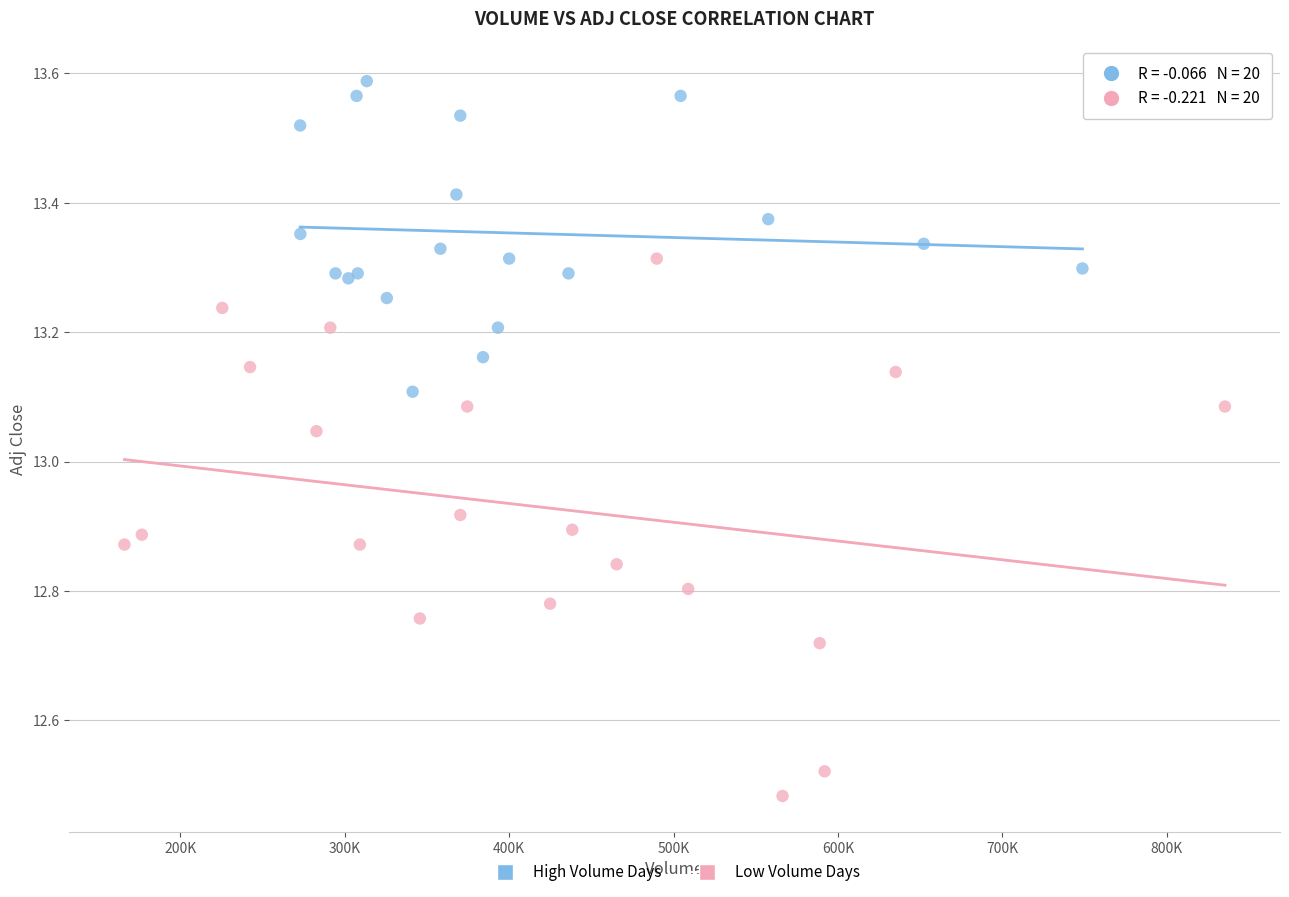

Which series has the widest spread of Y values?

Low Volume Days